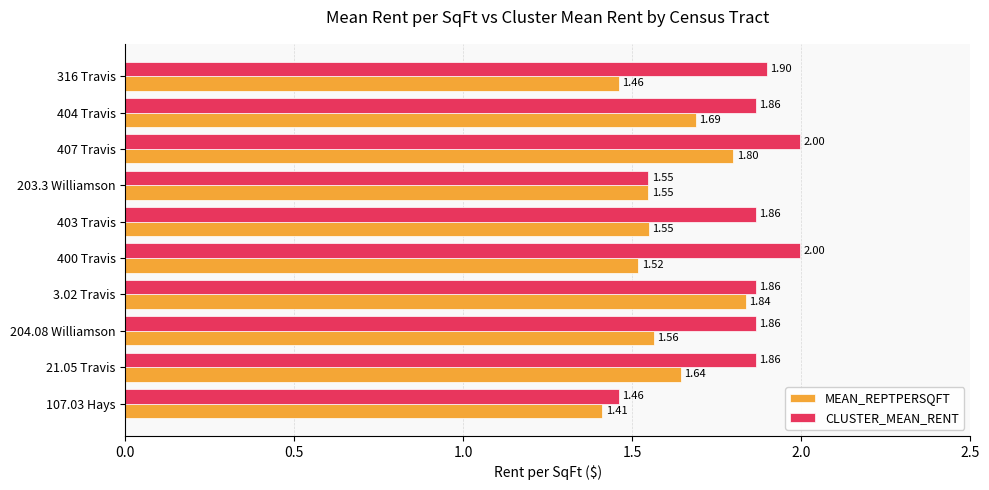

Is the value of CLUSTER_MEAN_RENT at 316 Travis greater than the value of MEAN_REPTPERSQFT at 107.03 Hays?

Yes